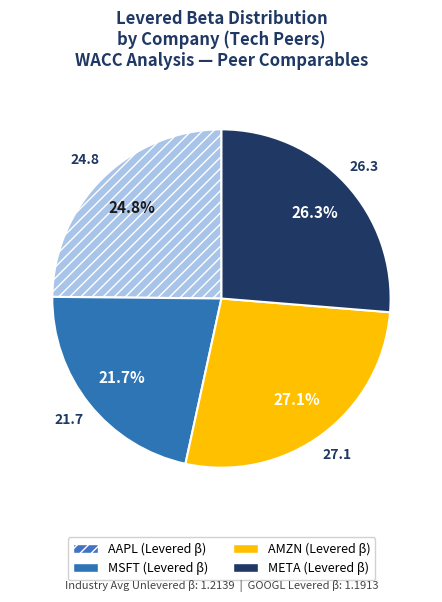

Combined, do META and MSFT account for over 50%?

No